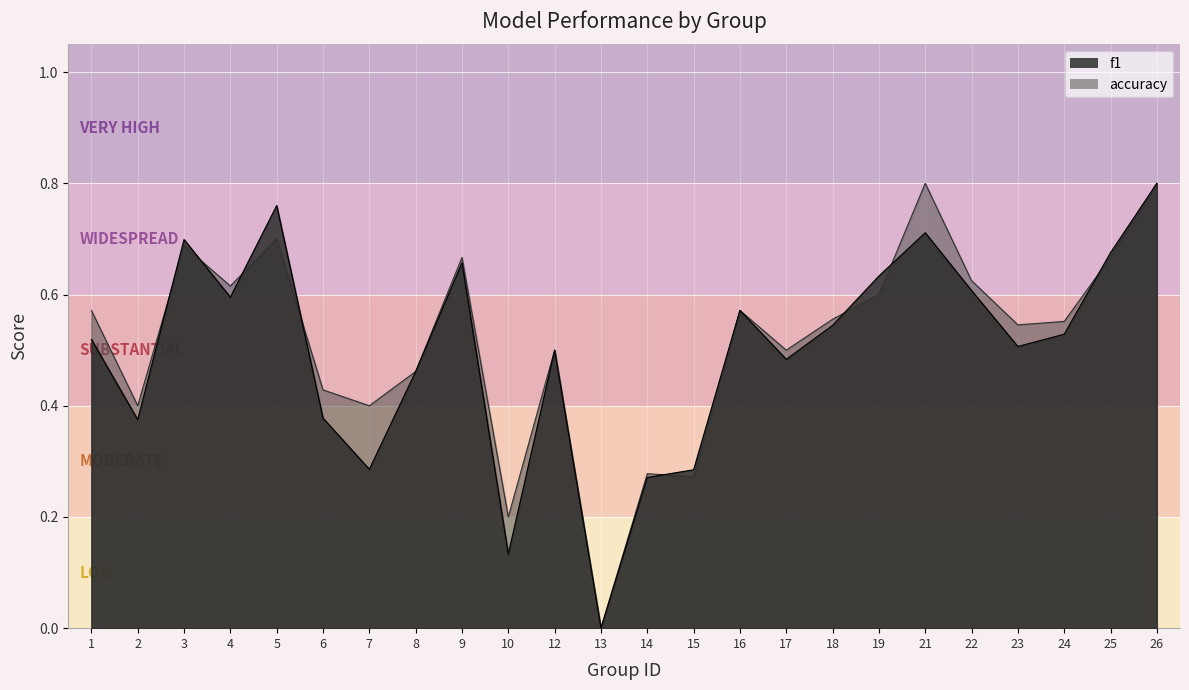

Count the number of categories in the chart.

24